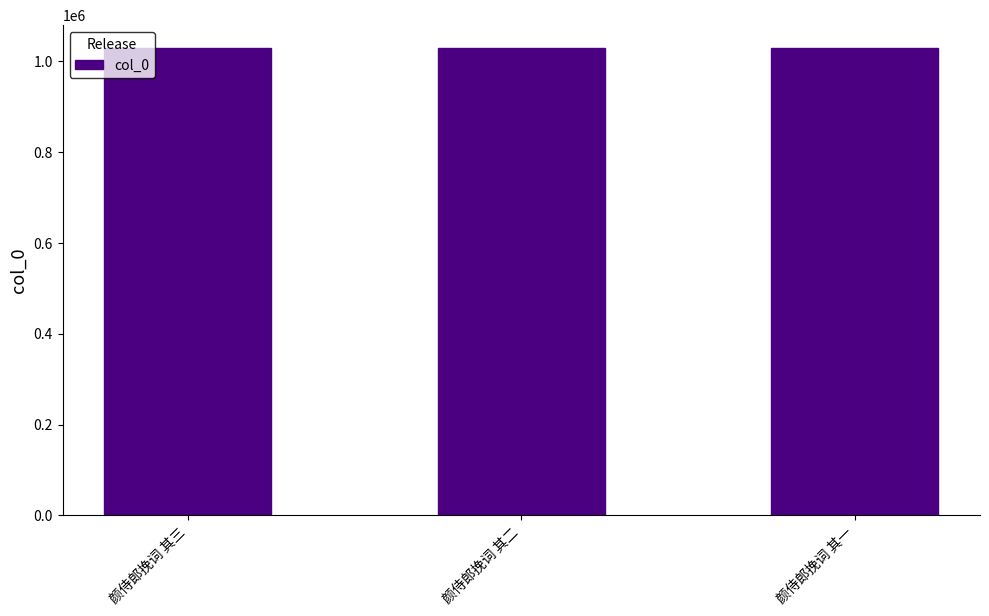

What is the label of the 1st bar from the left?

颜侍郎挽词 其三